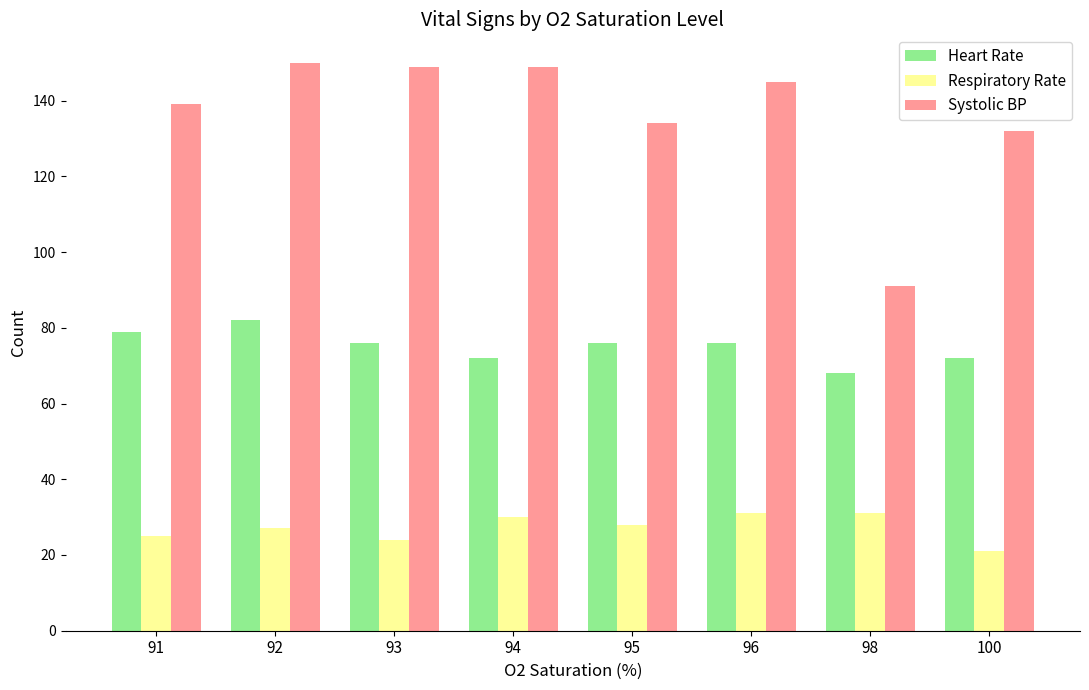

What are all the series names shown in the legend?

Heart Rate, Respiratory Rate, Systolic BP